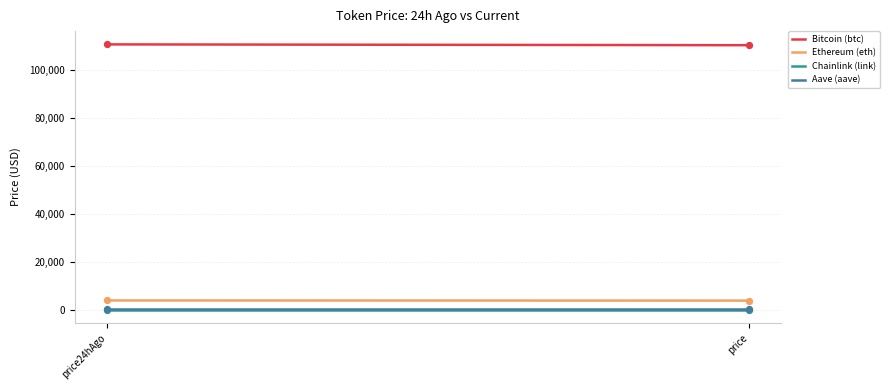

Which series has the largest total across all categories?

Bitcoin (btc)